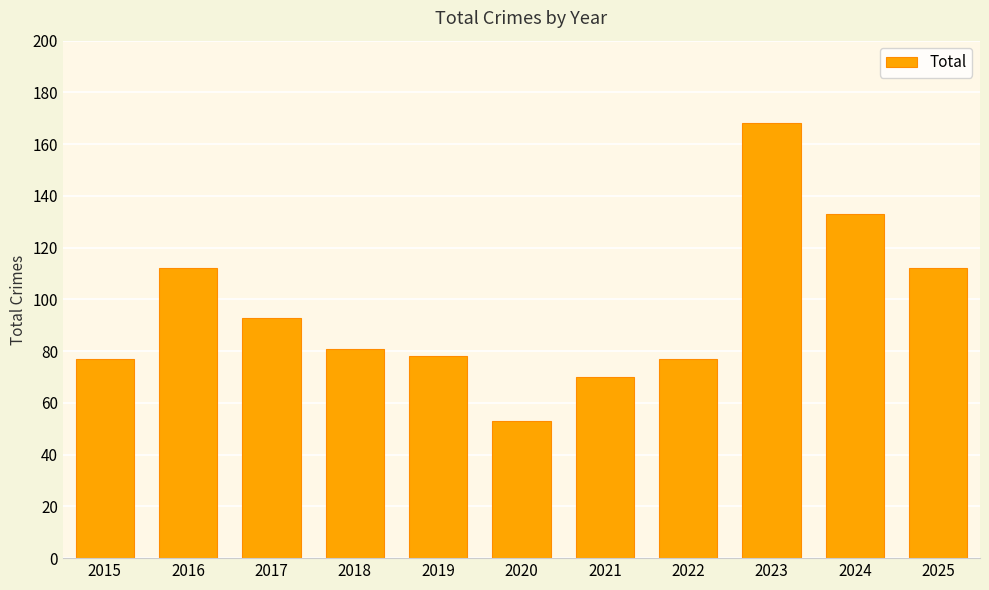

What is the average value?

96